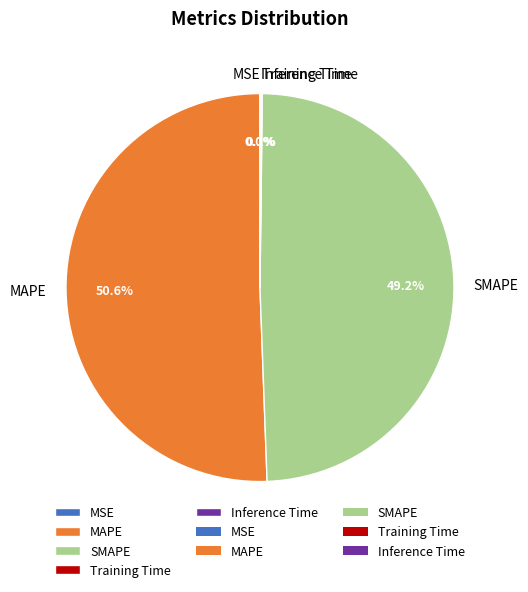

Does any single category account for the majority?

Yes